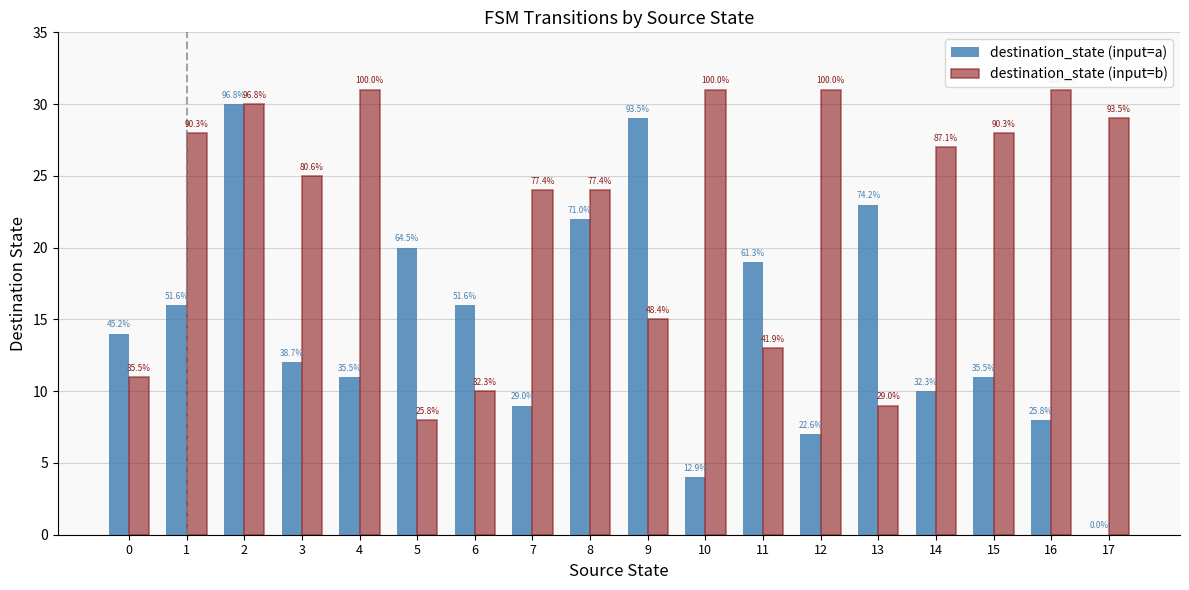

What is the approximate value of destination_state (input=b) at 17, to the nearest 5?

30